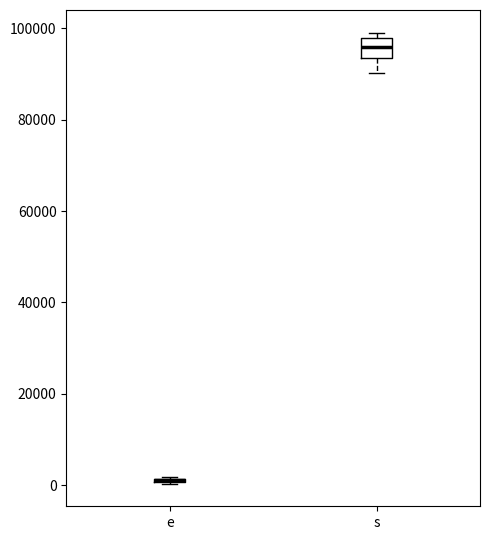

Where does the lower whisker of the box for s end on the y-axis? The values are not printed on the chart, so give them approximately, as read against the axis.

90000